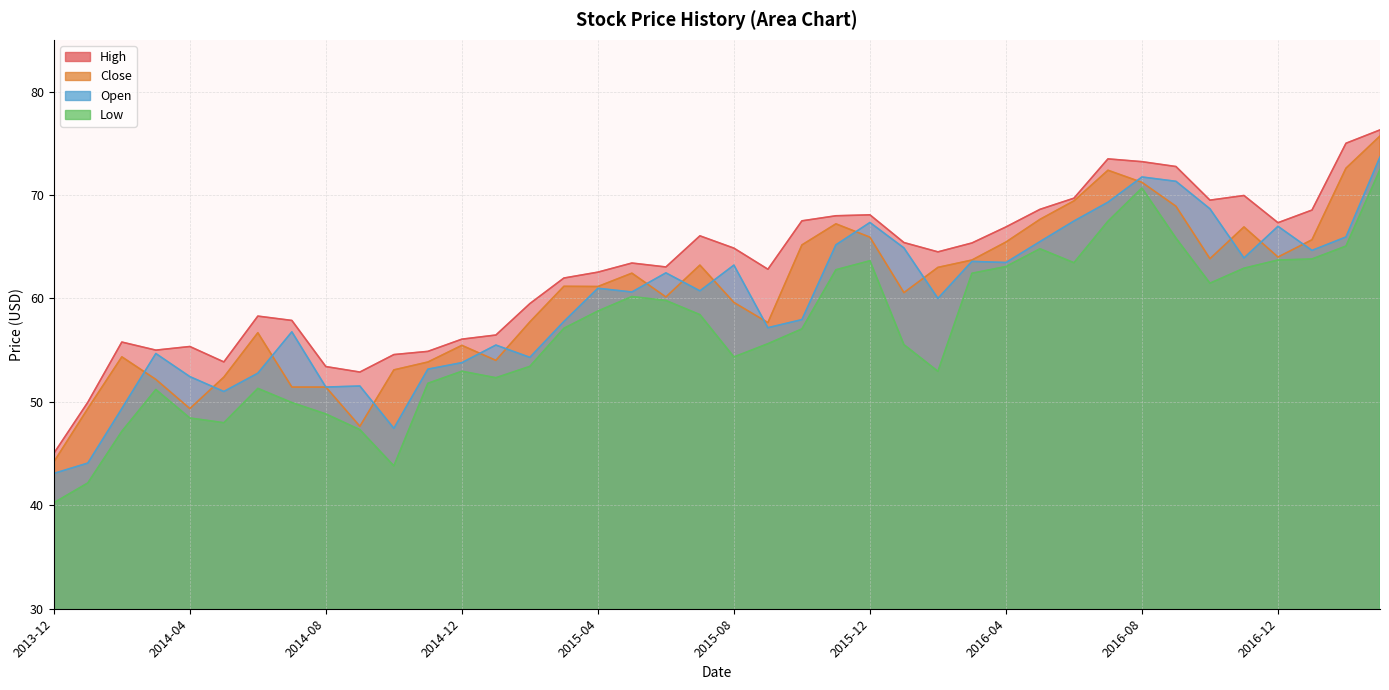

What is the label of the 7th point from the right?

2016-09